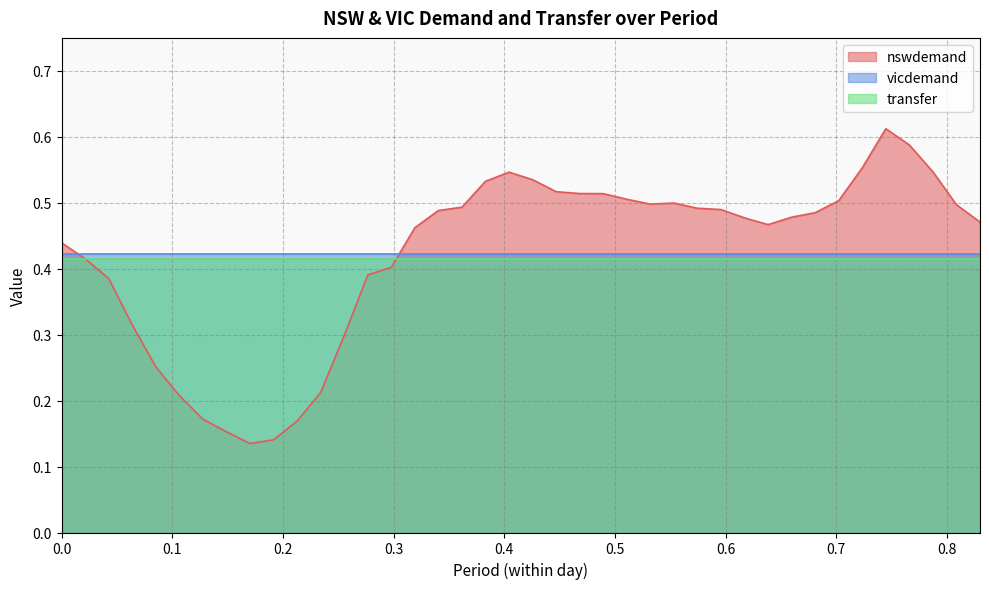

How many lines are shown in the chart?

3